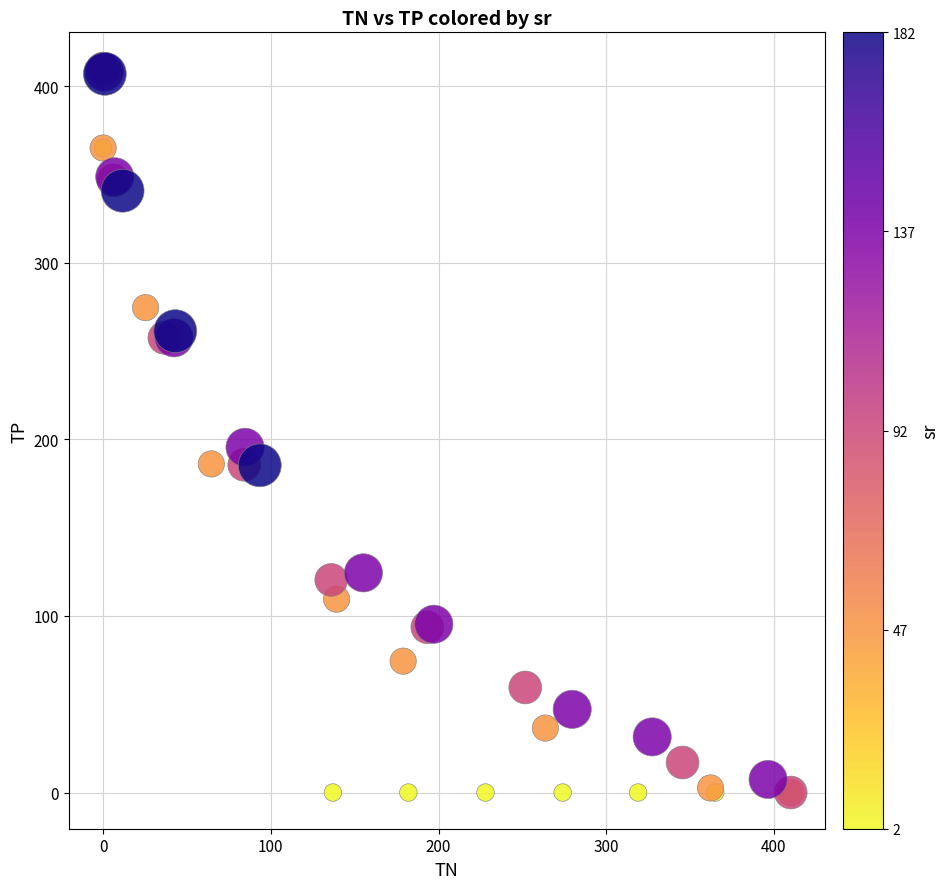

What Y value in the scatter plot is closest to 205?

195.5